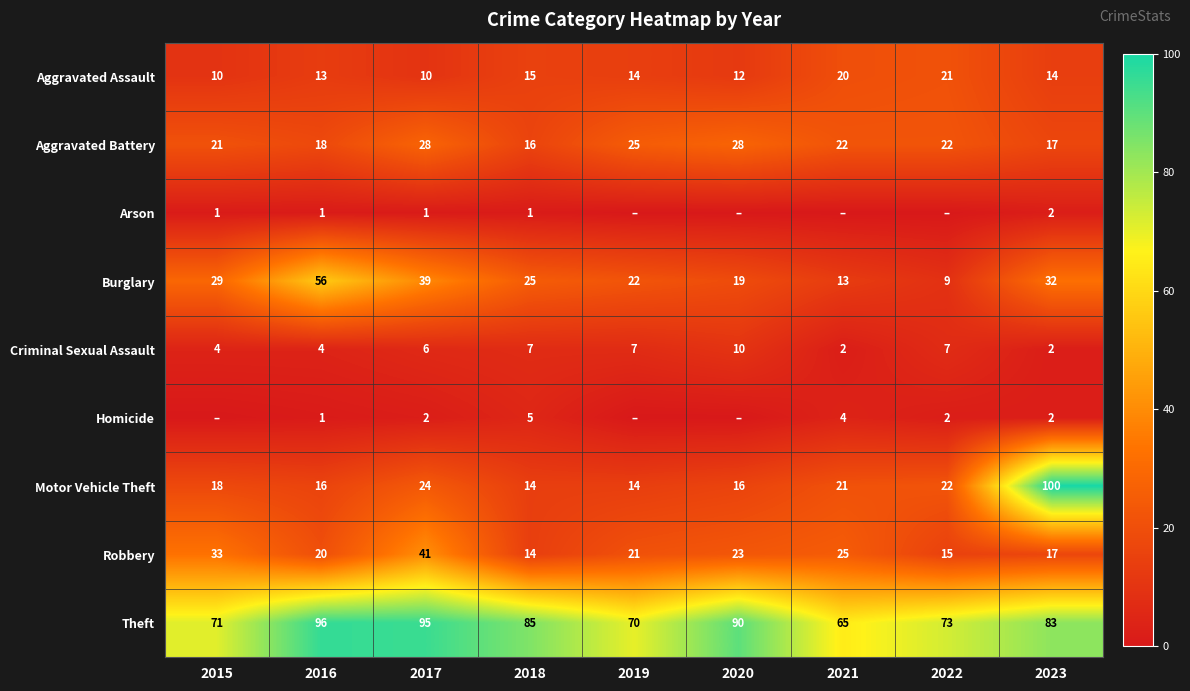

Where is Motor Vehicle Theft nearest to the value 57?

2017